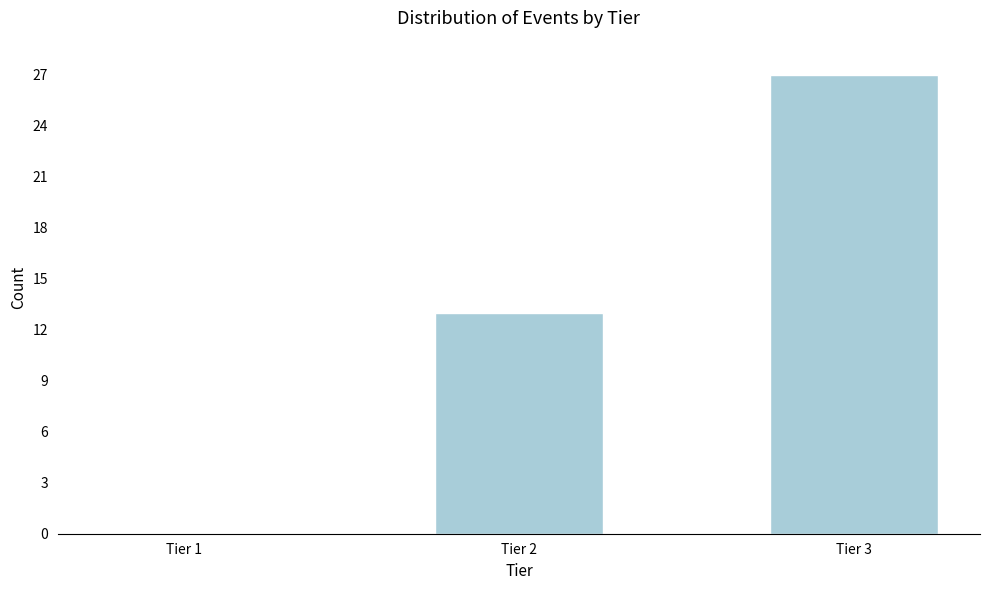

Reading left to right, transcribe all the data shown in this chart.

Tier 1=0	Tier 2=13	Tier 3=27